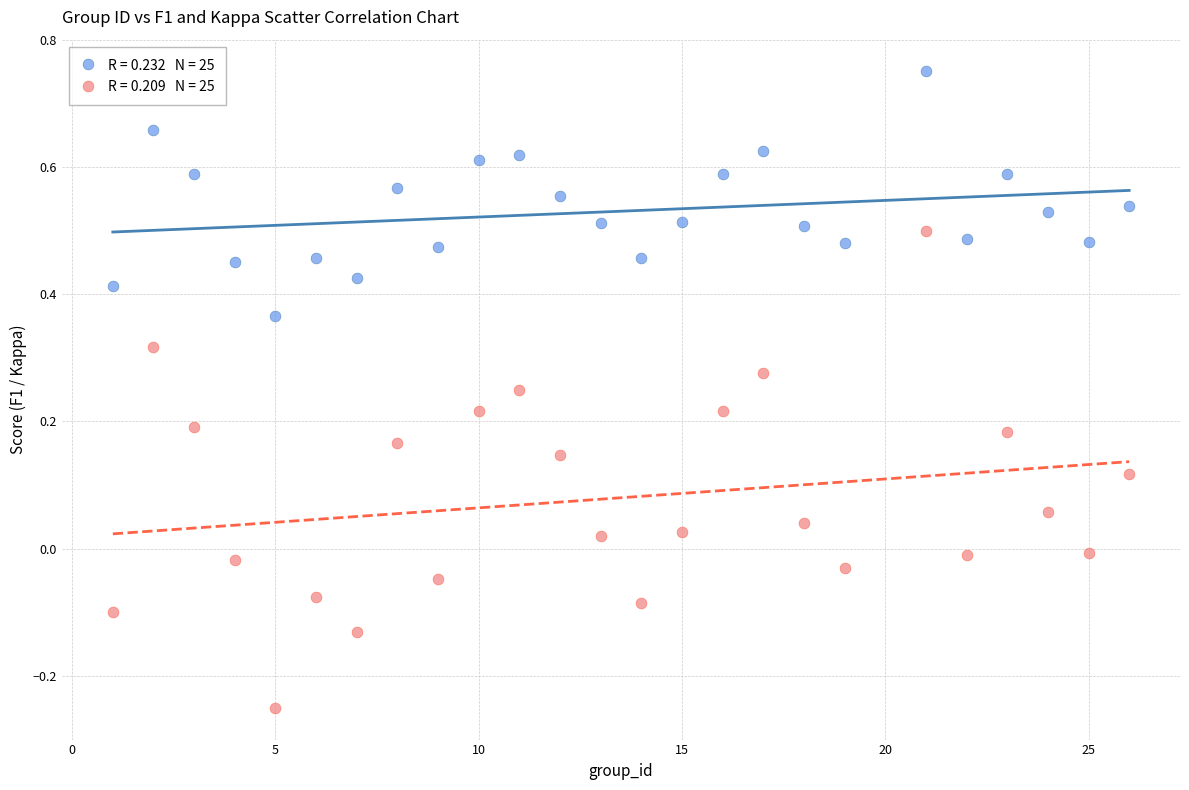

Across all data points, what is the range of Y values (max minus min)?

1.0